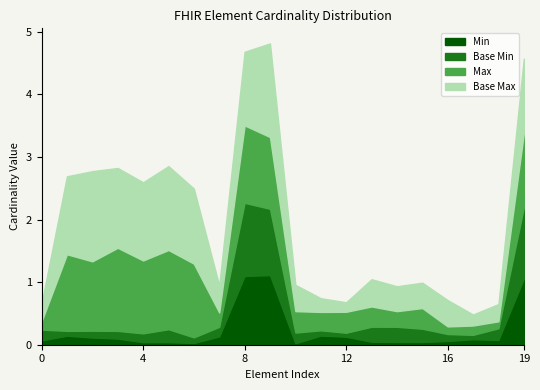

True or false: Base Min=0 and Min=0 cross at least once.

False